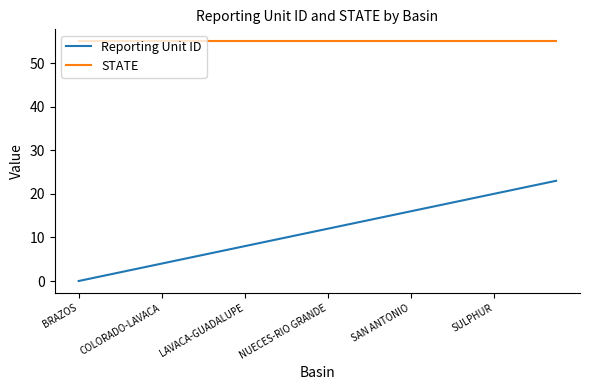

Does the chart have visible grid lines?

No